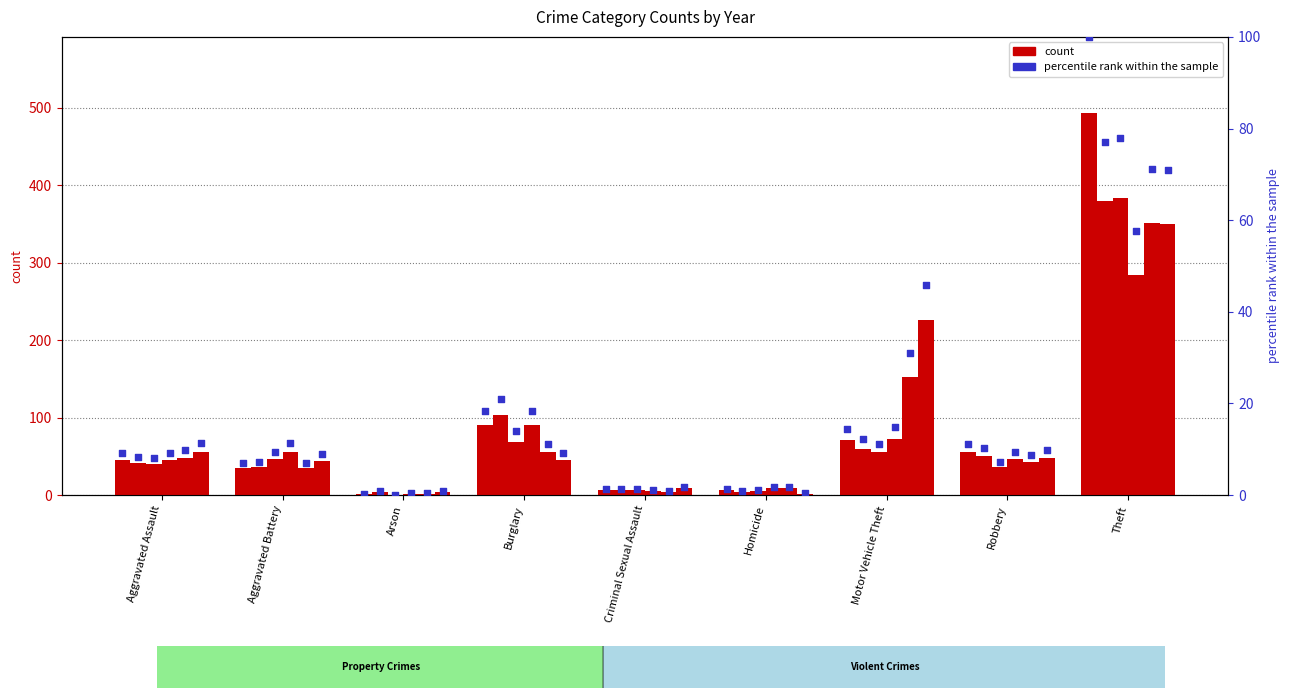

Which has a higher value, Theft or Aggravated Assault?

Theft